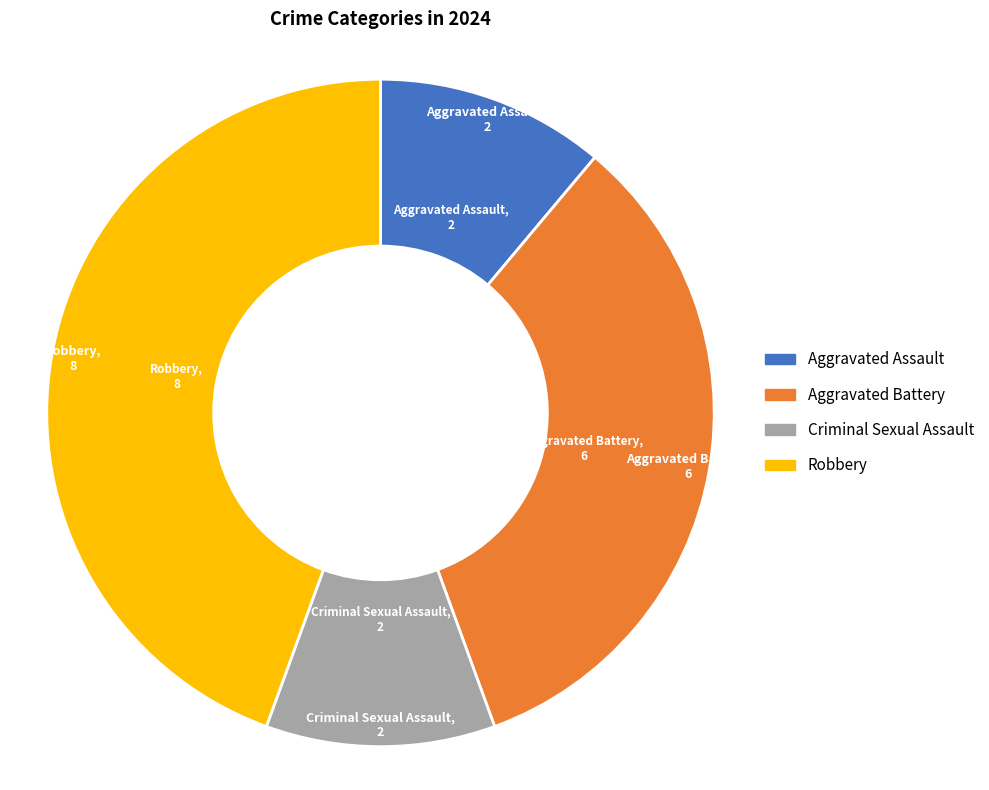

Between Robbery and Aggravated Assault, which is larger?

Robbery